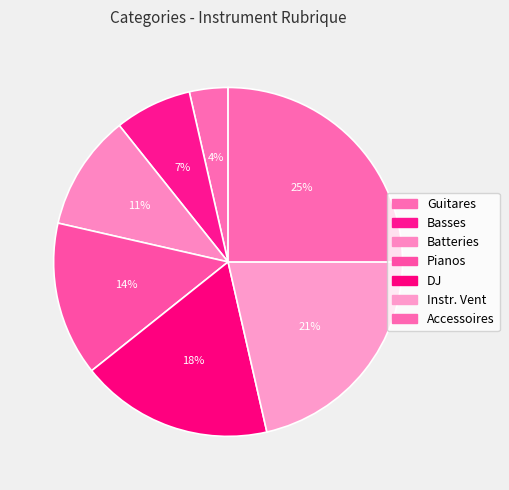

Count the number of slices in the pie.

7